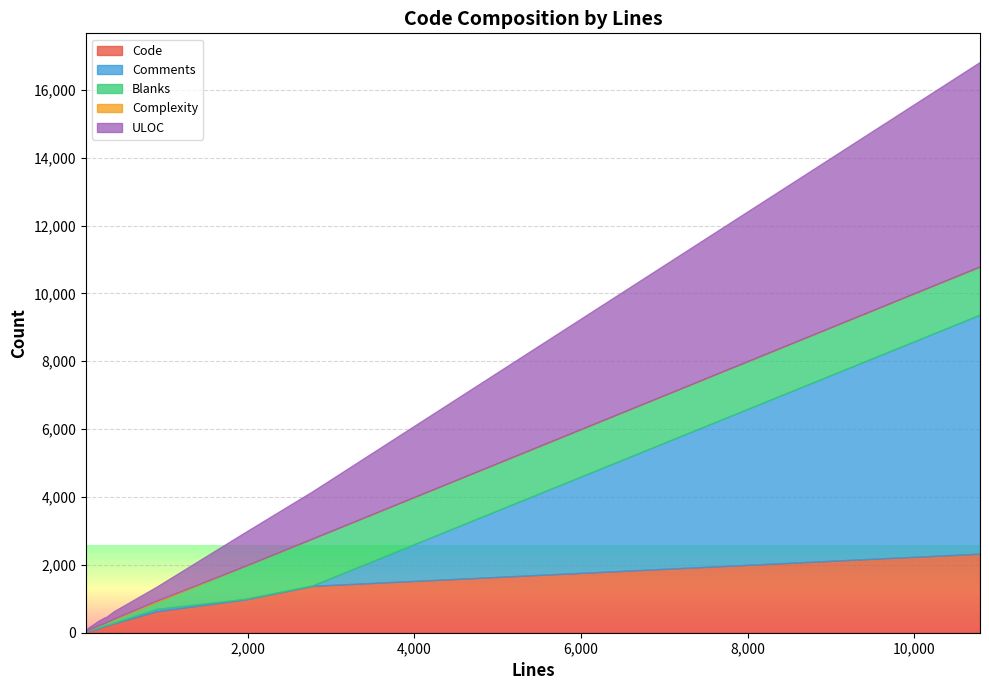

How many data points does each series have?

14